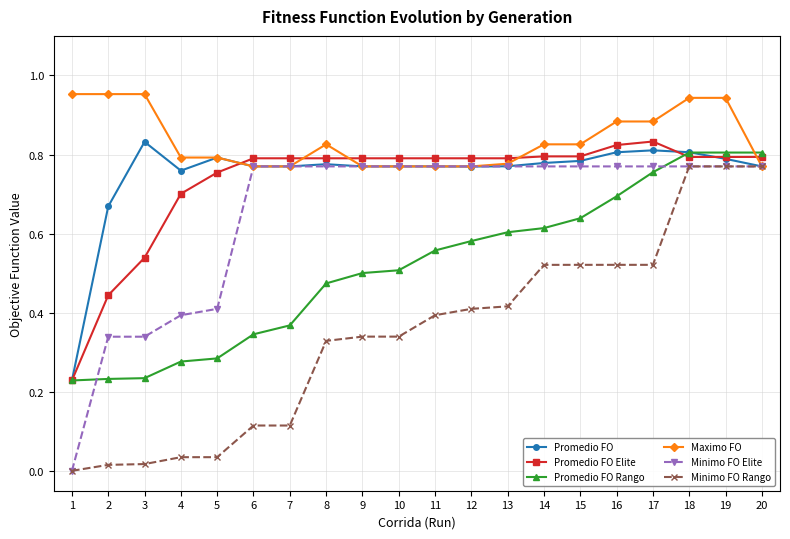

Which series changed the most between 5 and 19?

Minimo FO Rango